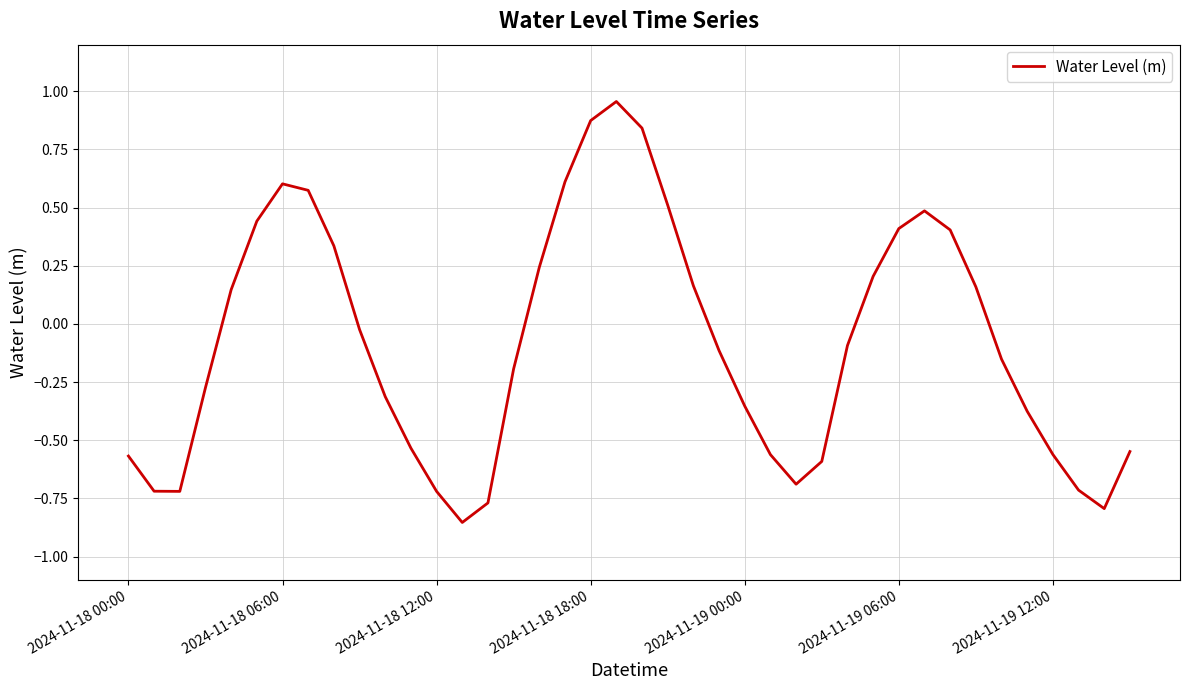

What is the difference between the maximum and minimum values?

1.8